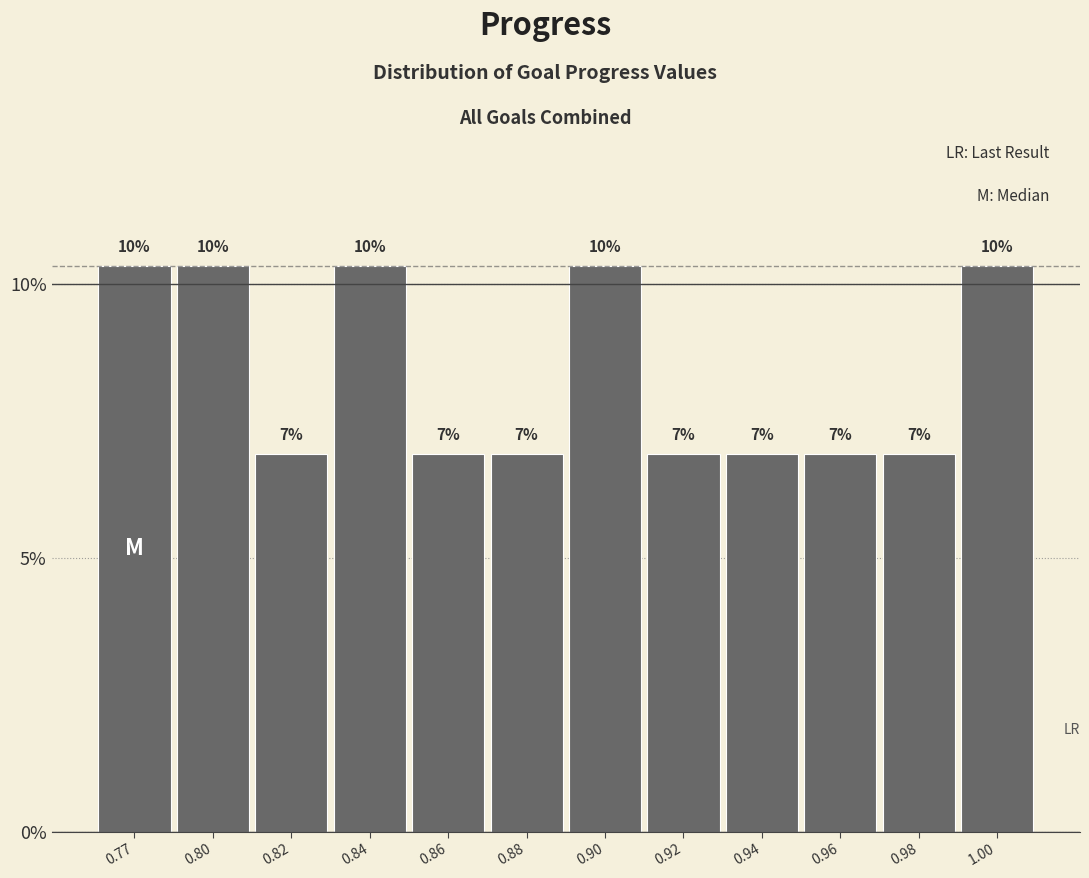

Are the bars horizontal?

No